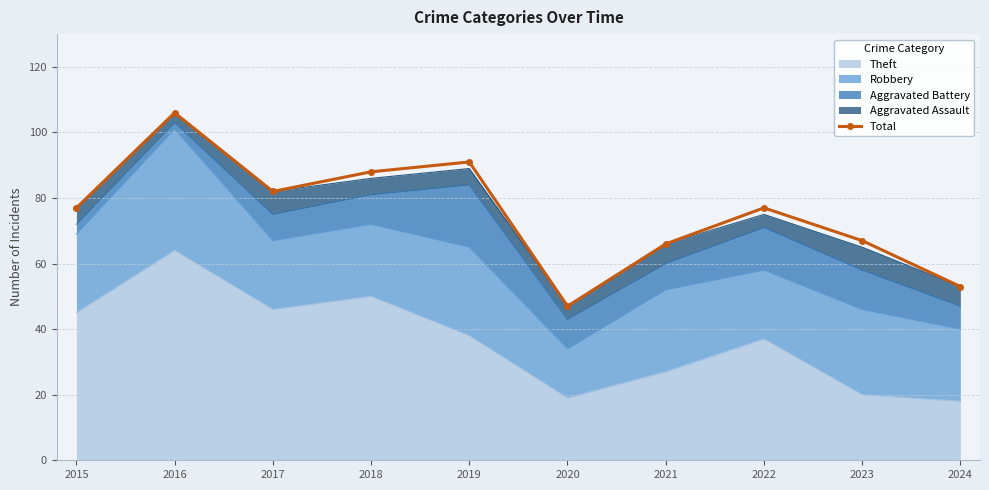

At which category does the data reach its first local peak?

2016